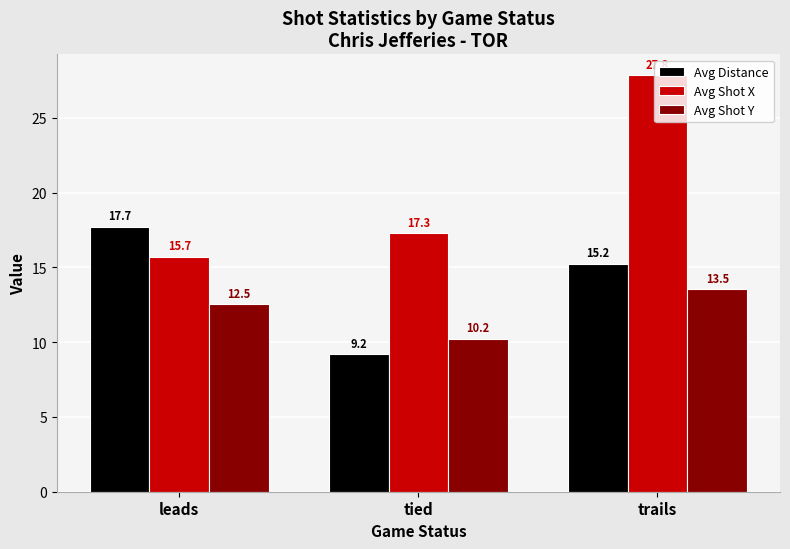

What is the difference between the maximum and second lowest values in the Avg Distance series?

2.5